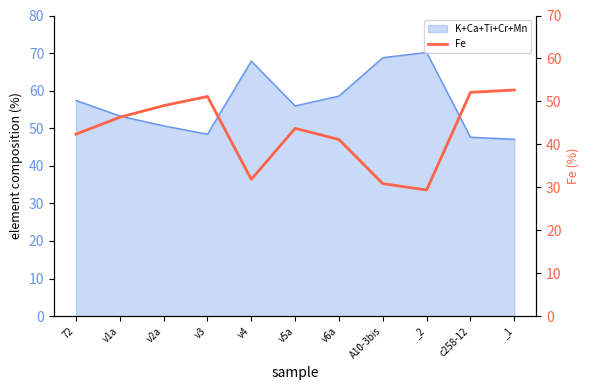

What is the greatest value displayed?

52.7